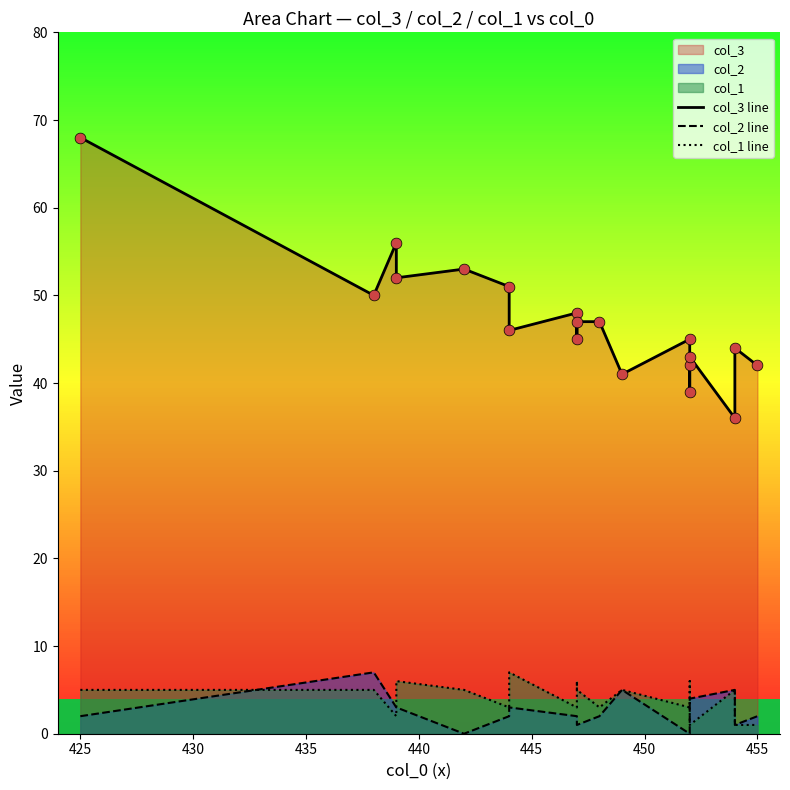

Which series contains the lowest Y value?

col_2 line